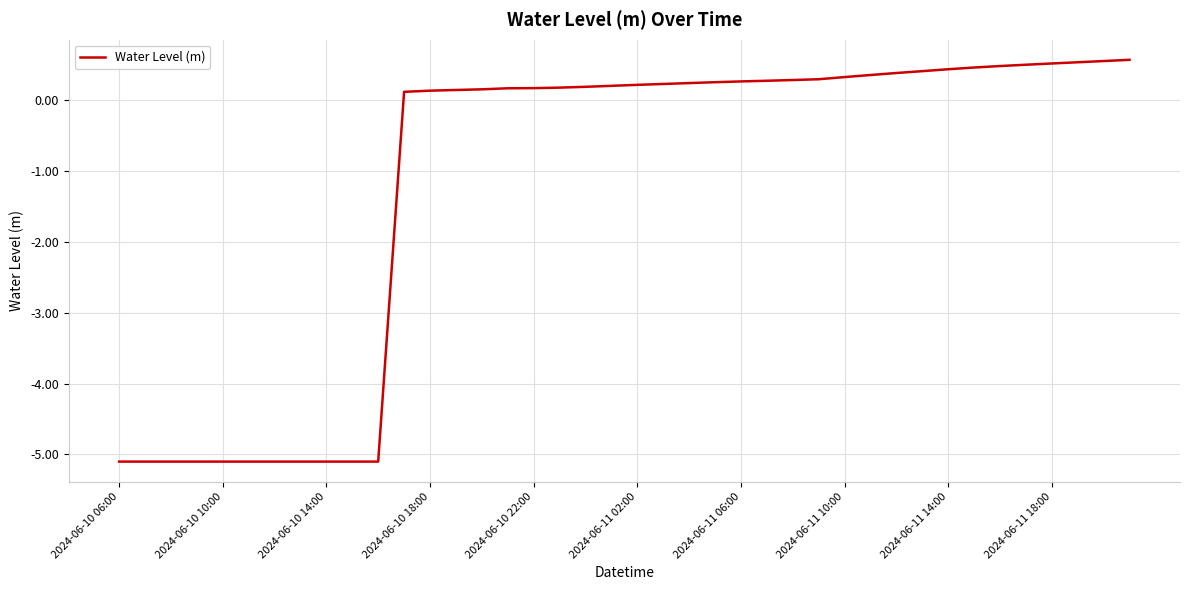

What is the minimum value shown in the chart?

-5.1